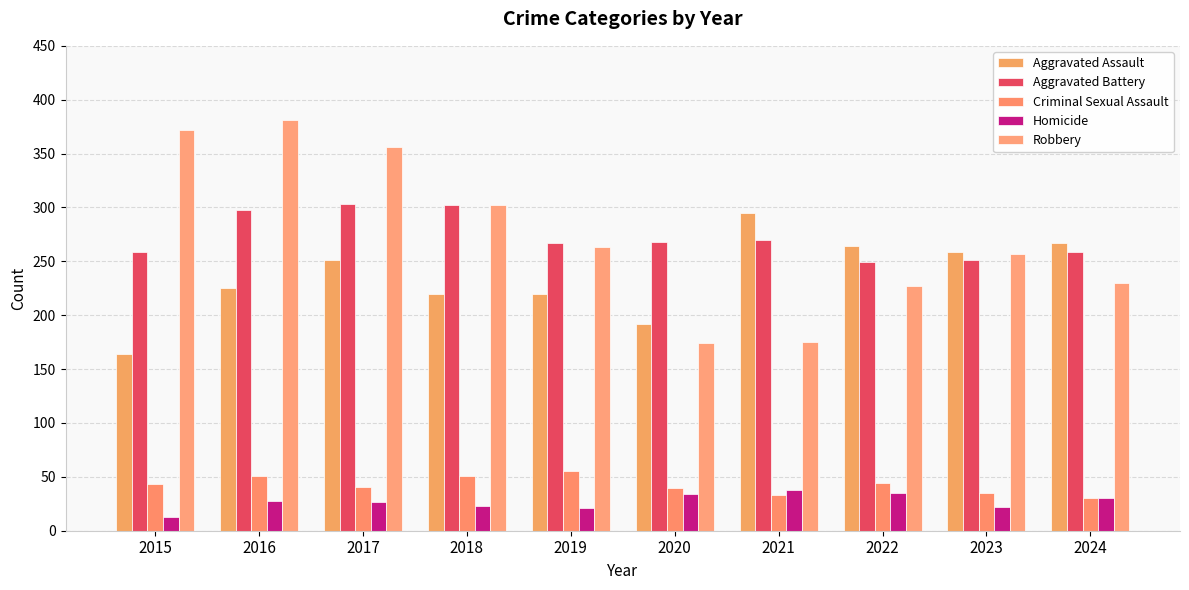

What is the difference between the second highest and minimum values in the Aggravated Battery series?

53